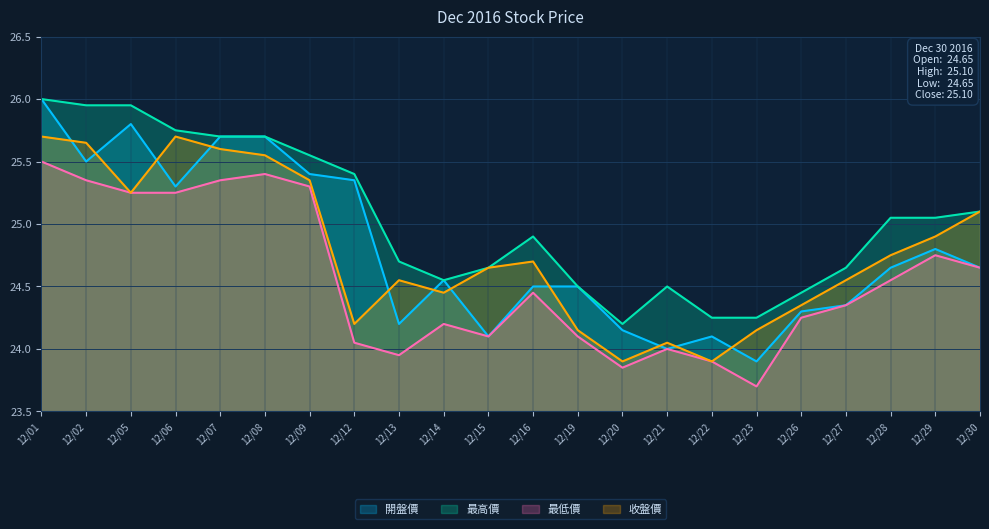

How many data points in 最低價 are above 24?

17